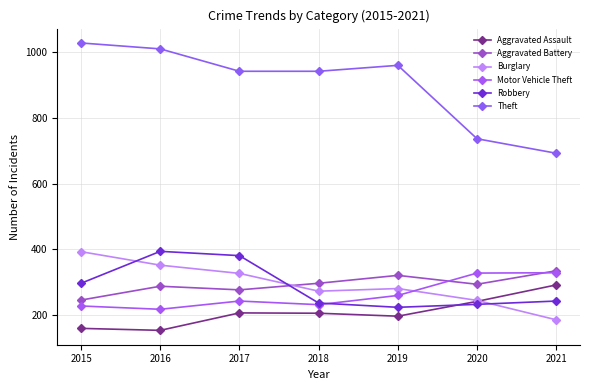

What are all the series names shown in the legend?

Aggravated Assault, Aggravated Battery, Burglary, Motor Vehicle Theft, Robbery, Theft